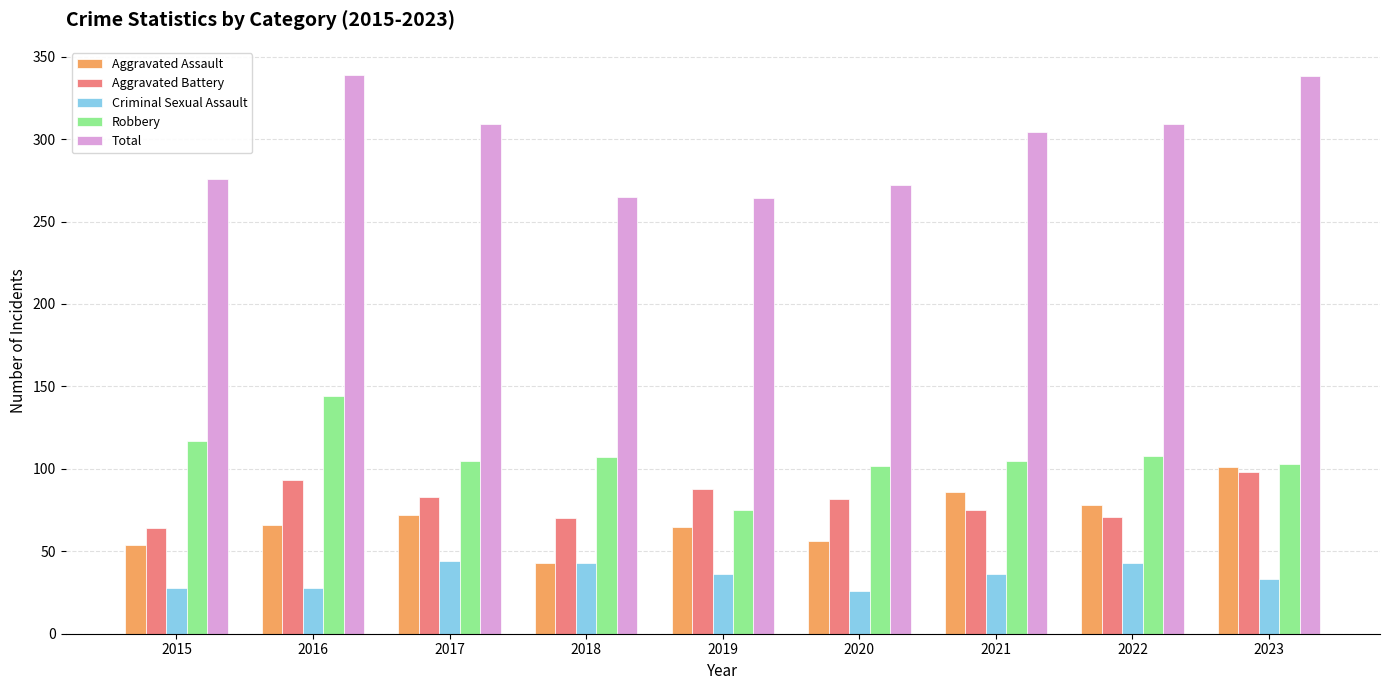

Rank the series at 2016 from lowest to highest value.

Criminal Sexual Assault, Aggravated Assault, Aggravated Battery, Robbery, Total